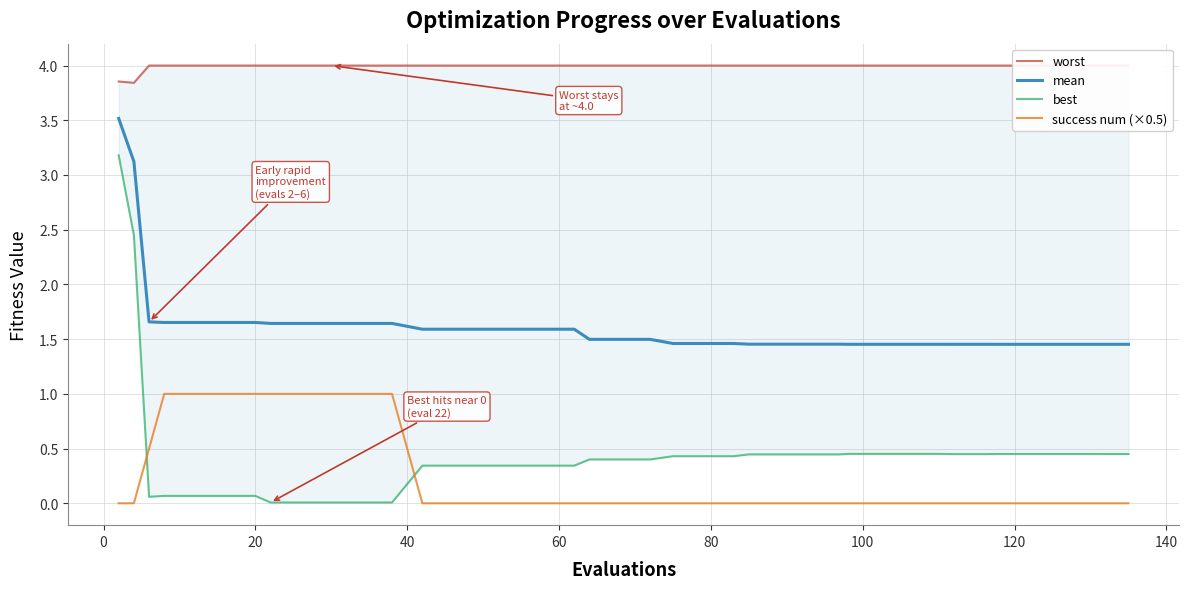

True or false: mean and success num (×0.5) cross at least once.

False